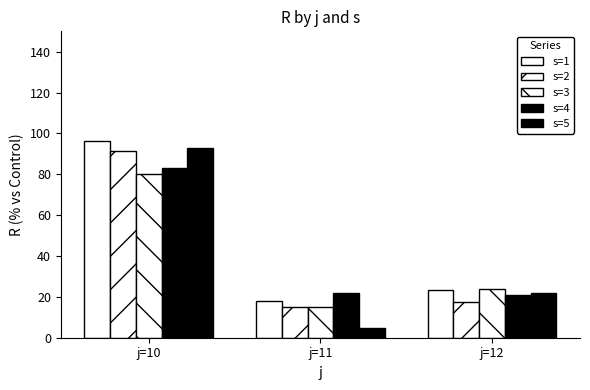

How many values in the s=3 series exceed 23?

2